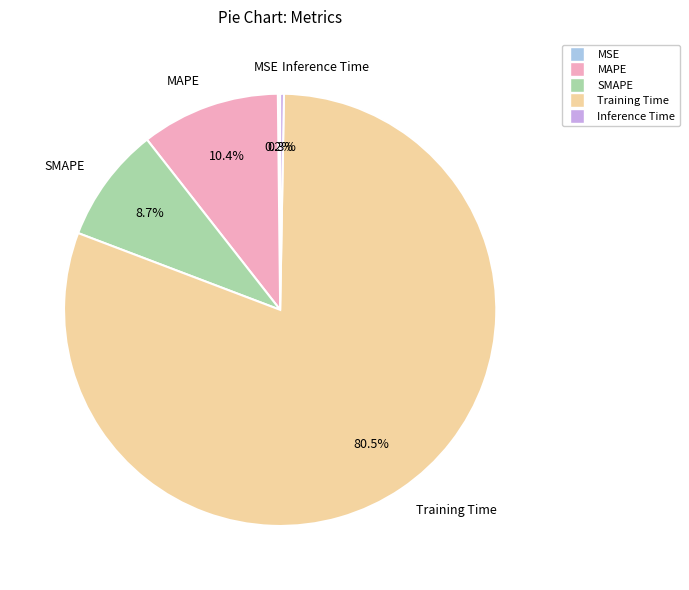

Which slice is the largest?

Training Time